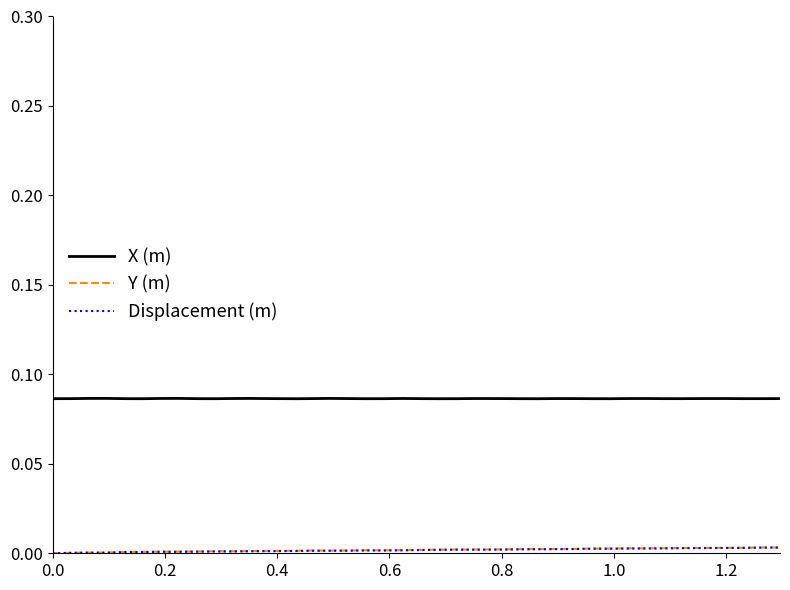

True or false: X (m) has more than 2 interior local peaks.

True